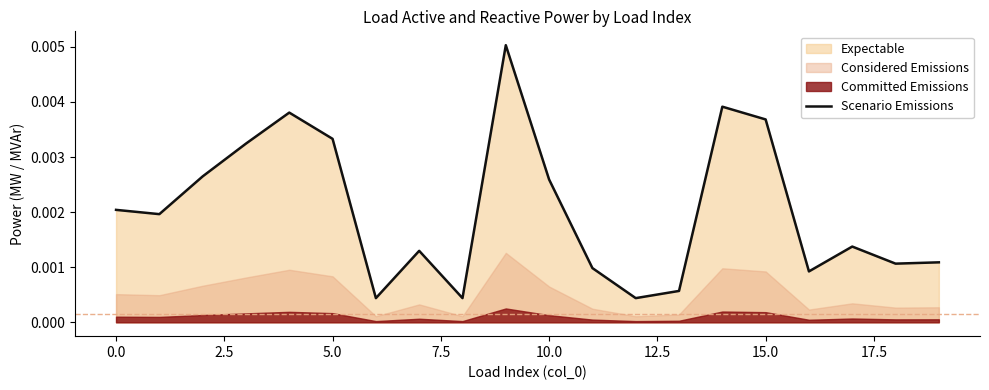

Where is the data nearest to the value 0?

12